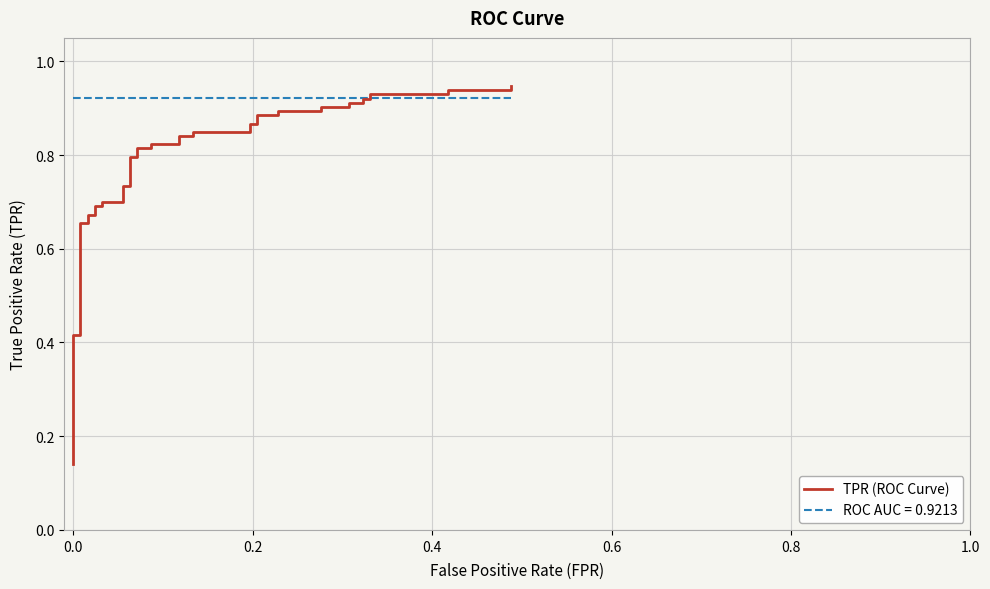

Reading left to right, what are all the values shown in this chart?

0.1	0.4	0.4	0.7	0.7	0.7	0.7	0.7	0.7	0.7	0.7	0.7	0.7	0.8	0.8	0.8	0.8	0.8	0.8	0.8	0.8	0.8	0.8	0.9	0.9	0.9	0.9	0.9	0.9	0.9	0.9	0.9	0.9	0.9	0.9	0.9	0.9	0.9	0.9	0.9